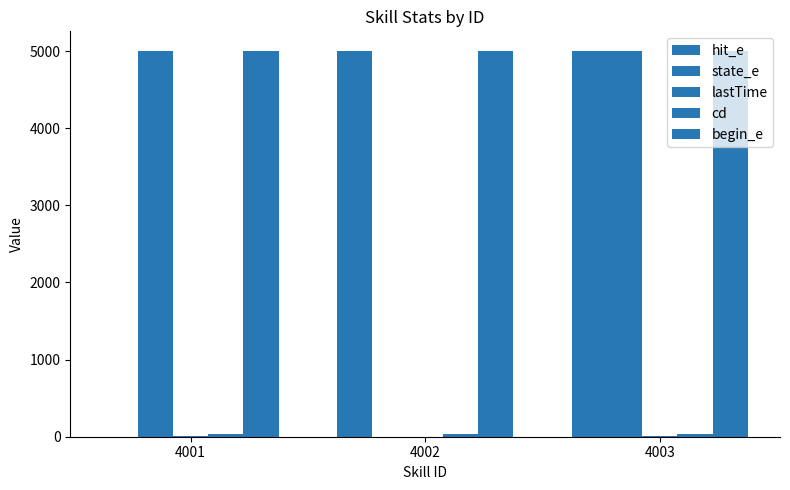

Are the bars grouped side by side (vs. stacked)?

Yes